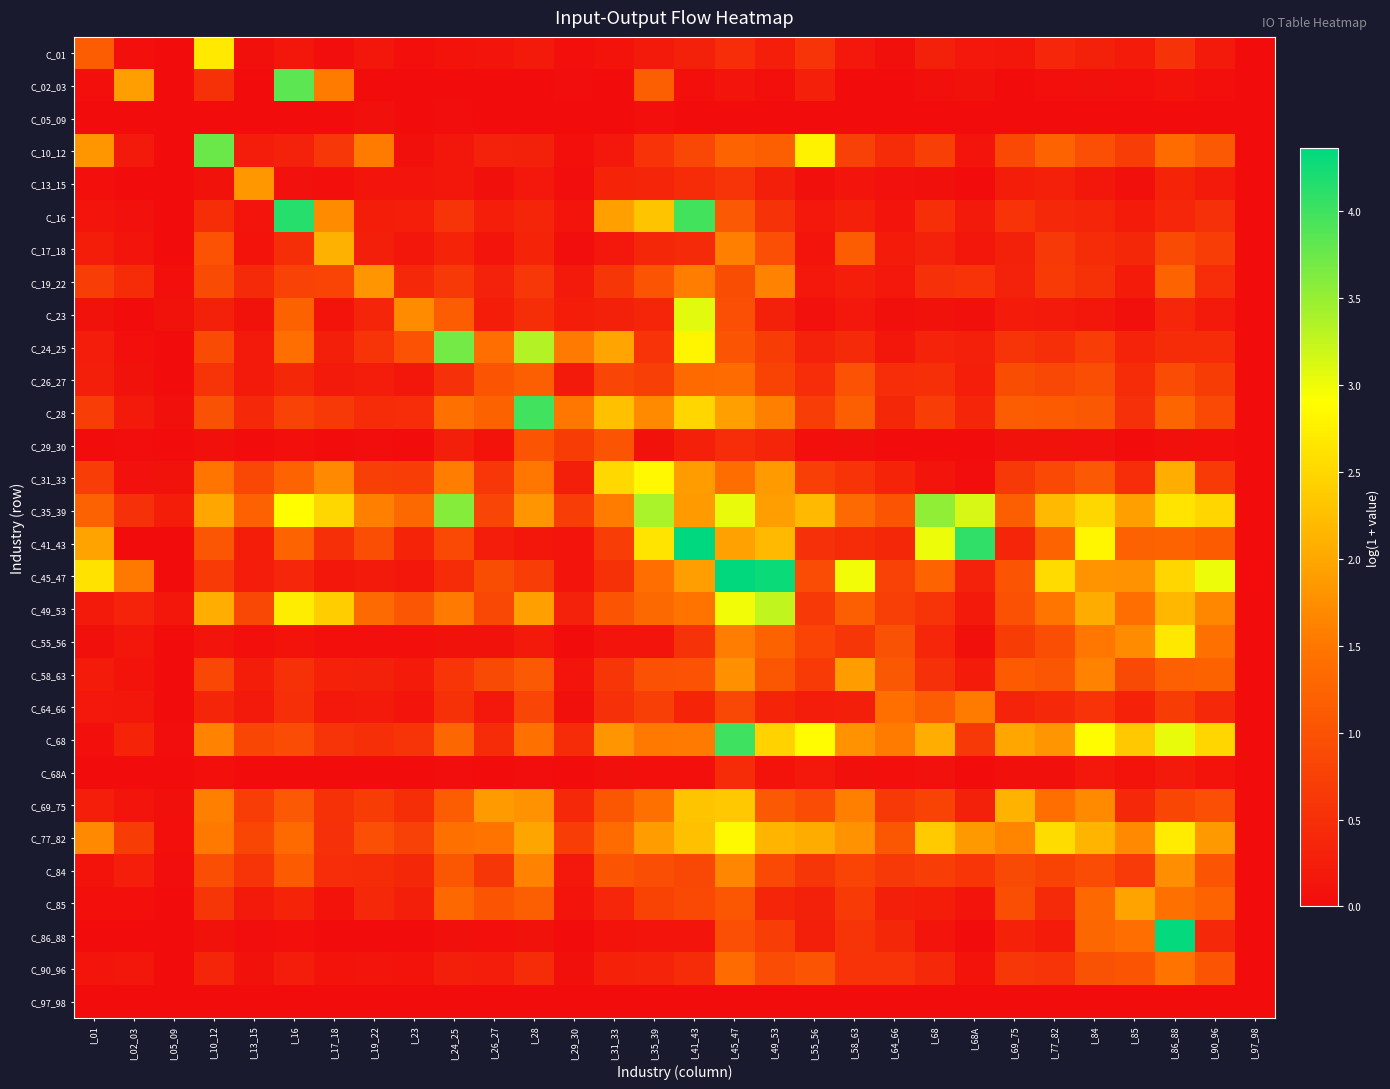

Reading left to right, list all the values displayed in this chart.

C_01: I_01=1.2	I_02_03=0.0	I_05_09=0.0	I_10_12=2.7	I_13_15=0.1	I_16=0.2	I_17_18=0.0	I_19_22=0.1	I_23=0.0	I_24_25=0.1	I_26_27=0.1	I_28=0.2	I_29_30=0.0	I_31_33=0.1	I_35_39=0.2	I_41_43=0.3	I_45_47=0.5	I_49_53=0.2	I_55_56=0.6	I_58_63=0.2	I_64_66=0.1	I_68=0.3	I_68A=0.2	I_69_75=0.1	I_77_82=0.4	I_84=0.3	I_85=0.2	I_86_88=0.5	I_90_96=0.2	I_97_98=0.0
C_02_03: I_01=0.0	I_02_03=1.9	I_05_09=0.0	I_10_12=0.5	I_13_15=0.0	I_16=3.8	I_17_18=1.5	I_19_22=0.0	I_23=0.0	I_24_25=0.0	I_26_27=0.0	I_28=0.0	I_29_30=0.0	I_31_33=0.0	I_35_39=1.2	I_41_43=0.0	I_45_47=0.1	I_49_53=0.0	I_55_56=0.3	I_58_63=0.0	I_64_66=0.0	I_68=0.1	I_68A=0.1	I_69_75=0.0	I_77_82=0.0	I_84=0.1	I_85=0.0	I_86_88=0.1	I_90_96=0.0	I_97_98=0.0
C_05_09: I_01=0.0	I_02_03=0.0	I_05_09=0.0	I_10_12=0.0	I_13_15=0.0	I_16=0.0	I_17_18=0.0	I_19_22=0.1	I_23=0.0	I_24_25=0.0	I_26_27=0.0	I_28=0.0	I_29_30=0.0	I_31_33=0.0	I_35_39=0.0	I_41_43=0.0	I_45_47=0.0	I_49_53=0.0	I_55_56=0.0	I_58_63=0.0	I_64_66=0.0	I_68=0.0	I_68A=0.0	I_69_75=0.0	I_77_82=0.0	I_84=0.0	I_85=0.0	I_86_88=0.0	I_90_96=0.0	I_97_98=0.0
C_10_12: I_01=1.8	I_02_03=0.2	I_05_09=0.0	I_10_12=3.8	I_13_15=0.2	I_16=0.3	I_17_18=0.6	I_19_22=1.5	I_23=0.1	I_24_25=0.2	I_26_27=0.3	I_28=0.3	I_29_30=0.0	I_31_33=0.2	I_35_39=0.5	I_41_43=0.9	I_45_47=1.2	I_49_53=1.2	I_55_56=2.8	I_58_63=0.8	I_64_66=0.4	I_68=0.7	I_68A=0.1	I_69_75=0.9	I_77_82=1.2	I_84=0.9	I_85=0.7	I_86_88=1.4	I_90_96=1.1	I_97_98=0.0
C_13_15: I_01=0.0	I_02_03=0.0	I_05_09=0.0	I_10_12=0.1	I_13_15=1.8	I_16=0.1	I_17_18=0.0	I_19_22=0.1	I_23=0.1	I_24_25=0.1	I_26_27=0.1	I_28=0.2	I_29_30=0.0	I_31_33=0.3	I_35_39=0.4	I_41_43=0.4	I_45_47=0.6	I_49_53=0.3	I_55_56=0.1	I_58_63=0.1	I_64_66=0.1	I_68=0.1	I_68A=0.0	I_69_75=0.2	I_77_82=0.3	I_84=0.1	I_85=0.1	I_86_88=0.3	I_90_96=0.2	I_97_98=0.0
C_16: I_01=0.1	I_02_03=0.1	I_05_09=0.0	I_10_12=0.5	I_13_15=0.1	I_16=4.1	I_17_18=1.7	I_19_22=0.2	I_23=0.3	I_24_25=0.6	I_26_27=0.2	I_28=0.4	I_29_30=0.1	I_31_33=1.9	I_35_39=2.3	I_41_43=4.0	I_45_47=1.1	I_49_53=0.5	I_55_56=0.2	I_58_63=0.3	I_64_66=0.1	I_68=0.5	I_68A=0.2	I_69_75=0.6	I_77_82=0.4	I_84=0.4	I_85=0.2	I_86_88=0.4	I_90_96=0.5	I_97_98=0.0
C_17_18: I_01=0.2	I_02_03=0.1	I_05_09=0.0	I_10_12=1.0	I_13_15=0.1	I_16=0.5	I_17_18=2.1	I_19_22=0.3	I_23=0.1	I_24_25=0.3	I_26_27=0.1	I_28=0.3	I_29_30=0.0	I_31_33=0.2	I_35_39=0.4	I_41_43=0.4	I_45_47=1.6	I_49_53=1.0	I_55_56=0.1	I_58_63=1.1	I_64_66=0.2	I_68=0.3	I_68A=0.2	I_69_75=0.3	I_77_82=0.6	I_84=0.5	I_85=0.4	I_86_88=0.9	I_90_96=0.7	I_97_98=0.0
C_19_22: I_01=0.7	I_02_03=0.4	I_05_09=0.0	I_10_12=0.9	I_13_15=0.4	I_16=0.8	I_17_18=0.8	I_19_22=1.8	I_23=0.4	I_24_25=0.6	I_26_27=0.3	I_28=0.6	I_29_30=0.2	I_31_33=0.6	I_35_39=1.0	I_41_43=1.6	I_45_47=0.9	I_49_53=1.6	I_55_56=0.2	I_58_63=0.3	I_64_66=0.2	I_68=0.5	I_68A=0.6	I_69_75=0.3	I_77_82=0.7	I_84=0.5	I_85=0.2	I_86_88=1.2	I_90_96=0.5	I_97_98=0.0
C_23: I_01=0.1	I_02_03=0.0	I_05_09=0.1	I_10_12=0.3	I_13_15=0.1	I_16=1.2	I_17_18=0.1	I_19_22=0.4	I_23=1.7	I_24_25=1.2	I_26_27=0.2	I_28=0.5	I_29_30=0.2	I_31_33=0.3	I_35_39=0.4	I_41_43=3.1	I_45_47=1.0	I_49_53=0.3	I_55_56=0.1	I_58_63=0.2	I_64_66=0.1	I_68=0.1	I_68A=0.1	I_69_75=0.2	I_77_82=0.2	I_84=0.2	I_85=0.1	I_86_88=0.4	I_90_96=0.2	I_97_98=0.0
C_24_25: I_01=0.2	I_02_03=0.0	I_05_09=0.0	I_10_12=0.9	I_13_15=0.2	I_16=1.4	I_17_18=0.3	I_19_22=0.6	I_23=1.0	I_24_25=3.7	I_26_27=1.4	I_28=3.3	I_29_30=1.5	I_31_33=2.0	I_35_39=0.6	I_41_43=2.8	I_45_47=1.0	I_49_53=0.7	I_55_56=0.3	I_58_63=0.4	I_64_66=0.2	I_68=0.3	I_68A=0.3	I_69_75=0.6	I_77_82=0.5	I_84=0.7	I_85=0.3	I_86_88=0.4	I_90_96=0.5	I_97_98=0.0
C_26_27: I_01=0.3	I_02_03=0.1	I_05_09=0.0	I_10_12=0.6	I_13_15=0.2	I_16=0.4	I_17_18=0.2	I_19_22=0.2	I_23=0.2	I_24_25=0.5	I_26_27=1.0	I_28=1.2	I_29_30=0.2	I_31_33=0.8	I_35_39=0.7	I_41_43=1.3	I_45_47=1.4	I_49_53=0.8	I_55_56=0.5	I_58_63=1.0	I_64_66=0.5	I_68=0.5	I_68A=0.3	I_69_75=0.9	I_77_82=0.8	I_84=0.9	I_85=0.4	I_86_88=0.9	I_90_96=0.7	I_97_98=0.0
C_28: I_01=0.7	I_02_03=0.2	I_05_09=0.1	I_10_12=1.0	I_13_15=0.4	I_16=0.8	I_17_18=0.6	I_19_22=0.4	I_23=0.5	I_24_25=1.4	I_26_27=1.2	I_28=4.0	I_29_30=1.5	I_31_33=2.3	I_35_39=1.7	I_41_43=2.5	I_45_47=1.9	I_49_53=1.6	I_55_56=0.7	I_58_63=1.2	I_64_66=0.4	I_68=0.7	I_68A=0.4	I_69_75=1.1	I_77_82=1.1	I_84=1.1	I_85=0.5	I_86_88=1.3	I_90_96=0.9	I_97_98=0.0
C_29_30: I_01=0.0	I_02_03=0.0	I_05_09=0.0	I_10_12=0.1	I_13_15=0.0	I_16=0.1	I_17_18=0.0	I_19_22=0.0	I_23=0.0	I_24_25=0.3	I_26_27=0.1	I_28=1.0	I_29_30=0.7	I_31_33=1.0	I_35_39=0.1	I_41_43=0.3	I_45_47=0.5	I_49_53=0.4	I_55_56=0.0	I_58_63=0.1	I_64_66=0.0	I_68=0.0	I_68A=0.0	I_69_75=0.1	I_77_82=0.1	I_84=0.1	I_85=0.0	I_86_88=0.1	I_90_96=0.0	I_97_98=0.0
C_31_33: I_01=0.7	I_02_03=0.1	I_05_09=0.1	I_10_12=1.5	I_13_15=0.8	I_16=1.3	I_17_18=1.7	I_19_22=0.7	I_23=0.7	I_24_25=1.6	I_26_27=0.6	I_28=1.5	I_29_30=0.3	I_31_33=2.5	I_35_39=2.8	I_41_43=1.9	I_45_47=1.4	I_49_53=1.9	I_55_56=0.7	I_58_63=0.6	I_64_66=0.3	I_68=0.1	I_68A=0.0	I_69_75=0.6	I_77_82=0.9	I_84=1.1	I_85=0.5	I_86_88=2.1	I_90_96=0.7	I_97_98=0.0
C_35_39: I_01=1.2	I_02_03=0.5	I_05_09=0.2	I_10_12=2.0	I_13_15=1.2	I_16=2.9	I_17_18=2.5	I_19_22=1.6	I_23=1.3	I_24_25=3.6	I_26_27=0.8	I_28=1.8	I_29_30=0.7	I_31_33=1.6	I_35_39=3.4	I_41_43=1.9	I_45_47=3.0	I_49_53=1.9	I_55_56=2.2	I_58_63=1.3	I_64_66=1.0	I_68=3.5	I_68A=3.1	I_69_75=1.2	I_77_82=2.2	I_84=2.5	I_85=1.9	I_86_88=2.6	I_90_96=2.5	I_97_98=0.0
C_41_43: I_01=2.0	I_02_03=0.0	I_05_09=0.0	I_10_12=1.0	I_13_15=0.2	I_16=1.2	I_17_18=0.5	I_19_22=0.9	I_23=0.3	I_24_25=0.9	I_26_27=0.2	I_28=0.1	I_29_30=0.1	I_31_33=0.7	I_35_39=2.6	I_41_43=4.4	I_45_47=1.9	I_49_53=2.2	I_55_56=0.5	I_58_63=0.4	I_64_66=0.4	I_68=3.0	I_68A=4.1	I_69_75=0.4	I_77_82=1.2	I_84=2.8	I_85=1.2	I_86_88=1.2	I_90_96=1.1	I_97_98=0.0
C_45_47: I_01=2.6	I_02_03=1.5	I_05_09=0.0	I_10_12=0.7	I_13_15=0.2	I_16=0.4	I_17_18=0.2	I_19_22=0.2	I_23=0.1	I_24_25=0.4	I_26_27=0.9	I_28=0.7	I_29_30=0.1	I_31_33=0.5	I_35_39=1.4	I_41_43=1.9	I_45_47=4.3	I_49_53=4.3	I_55_56=0.9	I_58_63=3.0	I_64_66=0.8	I_68=1.3	I_68A=0.3	I_69_75=1.0	I_77_82=2.5	I_84=1.8	I_85=1.8	I_86_88=2.5	I_90_96=3.0	I_97_98=0.0
C_49_53: I_01=0.2	I_02_03=0.3	I_05_09=0.2	I_10_12=2.1	I_13_15=0.9	I_16=2.7	I_17_18=2.4	I_19_22=1.3	I_23=1.1	I_24_25=1.5	I_26_27=0.8	I_28=1.9	I_29_30=0.3	I_31_33=1.0	I_35_39=1.3	I_41_43=1.5	I_45_47=3.0	I_49_53=3.3	I_55_56=0.6	I_58_63=1.2	I_64_66=0.7	I_68=0.6	I_68A=0.2	I_69_75=1.0	I_77_82=1.5	I_84=2.0	I_85=1.4	I_86_88=2.2	I_90_96=1.7	I_97_98=0.0
C_55_56: I_01=0.1	I_02_03=0.1	I_05_09=0.0	I_10_12=0.1	I_13_15=0.0	I_16=0.1	I_17_18=0.0	I_19_22=0.1	I_23=0.0	I_24_25=0.1	I_26_27=0.1	I_28=0.2	I_29_30=0.0	I_31_33=0.1	I_35_39=0.1	I_41_43=0.5	I_45_47=1.6	I_49_53=1.2	I_55_56=0.8	I_58_63=0.6	I_64_66=1.0	I_68=0.4	I_68A=0.1	I_69_75=0.7	I_77_82=0.9	I_84=1.5	I_85=1.7	I_86_88=2.7	I_90_96=1.4	I_97_98=0.0
C_58_63: I_01=0.2	I_02_03=0.1	I_05_09=0.0	I_10_12=0.8	I_13_15=0.2	I_16=0.5	I_17_18=0.3	I_19_22=0.3	I_23=0.2	I_24_25=0.6	I_26_27=0.9	I_28=1.1	I_29_30=0.1	I_31_33=0.6	I_35_39=1.0	I_41_43=1.0	I_45_47=1.8	I_49_53=1.1	I_55_56=0.7	I_58_63=1.9	I_64_66=1.1	I_68=0.5	I_68A=0.2	I_69_75=1.1	I_77_82=1.0	I_84=1.6	I_85=0.9	I_86_88=1.2	I_90_96=1.2	I_97_98=0.0
C_64_66: I_01=0.2	I_02_03=0.1	I_05_09=0.0	I_10_12=0.4	I_13_15=0.2	I_16=0.5	I_17_18=0.2	I_19_22=0.2	I_23=0.1	I_24_25=0.5	I_26_27=0.2	I_28=0.8	I_29_30=0.1	I_31_33=0.5	I_35_39=0.7	I_41_43=0.3	I_45_47=0.8	I_49_53=0.3	I_55_56=0.2	I_58_63=0.3	I_64_66=1.4	I_68=1.2	I_68A=1.5	I_69_75=0.3	I_77_82=0.4	I_84=0.5	I_85=0.3	I_86_88=0.7	I_90_96=0.4	I_97_98=0.0
C_68: I_01=0.0	I_02_03=0.3	I_05_09=0.0	I_10_12=1.6	I_13_15=0.8	I_16=0.9	I_17_18=0.6	I_19_22=0.5	I_23=0.6	I_24_25=1.3	I_26_27=0.5	I_28=1.4	I_29_30=0.4	I_31_33=1.8	I_35_39=1.5	I_41_43=1.5	I_45_47=4.0	I_49_53=2.5	I_55_56=2.9	I_58_63=1.8	I_64_66=1.5	I_68=2.1	I_68A=0.6	I_69_75=2.0	I_77_82=1.8	I_84=2.9	I_85=2.3	I_86_88=3.0	I_90_96=2.5	I_97_98=0.0
C_68A: I_01=0.0	I_02_03=0.0	I_05_09=0.0	I_10_12=0.0	I_13_15=0.0	I_16=0.0	I_17_18=0.0	I_19_22=0.0	I_23=0.0	I_24_25=0.0	I_26_27=0.0	I_28=0.0	I_29_30=0.0	I_31_33=0.1	I_35_39=0.0	I_41_43=0.0	I_45_47=0.5	I_49_53=0.1	I_55_56=0.2	I_58_63=0.1	I_64_66=0.0	I_68=0.1	I_68A=0.0	I_69_75=0.1	I_77_82=0.1	I_84=0.2	I_85=0.1	I_86_88=0.2	I_90_96=0.1	I_97_98=0.0
C_69_75: I_01=0.2	I_02_03=0.1	I_05_09=0.1	I_10_12=1.6	I_13_15=0.7	I_16=1.1	I_17_18=0.5	I_19_22=0.7	I_23=0.5	I_24_25=1.1	I_26_27=1.9	I_28=1.8	I_29_30=0.4	I_31_33=1.1	I_35_39=1.4	I_41_43=2.3	I_45_47=2.3	I_49_53=1.1	I_55_56=0.9	I_58_63=1.6	I_64_66=0.6	I_68=0.8	I_68A=0.3	I_69_75=2.1	I_77_82=1.4	I_84=1.7	I_85=0.4	I_86_88=0.8	I_90_96=0.9	I_97_98=0.0
C_77_82: I_01=1.7	I_02_03=0.7	I_05_09=0.0	I_10_12=1.5	I_13_15=0.8	I_16=1.3	I_17_18=0.5	I_19_22=0.9	I_23=0.8	I_24_25=1.4	I_26_27=1.5	I_28=2.0	I_29_30=0.7	I_31_33=1.4	I_35_39=1.9	I_41_43=2.3	I_45_47=2.8	I_49_53=2.1	I_55_56=2.0	I_58_63=1.8	I_64_66=1.1	I_68=2.4	I_68A=1.9	I_69_75=1.6	I_77_82=2.5	I_84=2.1	I_85=1.7	I_86_88=2.7	I_90_96=1.9	I_97_98=0.0
C_84: I_01=0.1	I_02_03=0.3	I_05_09=0.0	I_10_12=0.9	I_13_15=0.6	I_16=1.1	I_17_18=0.5	I_19_22=0.5	I_23=0.4	I_24_25=1.1	I_26_27=0.6	I_28=1.6	I_29_30=0.2	I_31_33=1.0	I_35_39=0.9	I_41_43=0.9	I_45_47=1.7	I_49_53=0.9	I_55_56=0.6	I_58_63=0.8	I_64_66=0.6	I_68=0.7	I_68A=0.6	I_69_75=0.9	I_77_82=0.8	I_84=0.9	I_85=0.7	I_86_88=1.7	I_90_96=1.0	I_97_98=0.0
C_85: I_01=0.0	I_02_03=0.0	I_05_09=0.0	I_10_12=0.6	I_13_15=0.2	I_16=0.3	I_17_18=0.1	I_19_22=0.4	I_23=0.3	I_24_25=1.3	I_26_27=1.0	I_28=1.2	I_29_30=0.1	I_31_33=0.4	I_35_39=0.8	I_41_43=0.9	I_45_47=1.1	I_49_53=0.4	I_55_56=0.3	I_58_63=0.7	I_64_66=0.3	I_68=0.2	I_68A=0.1	I_69_75=0.9	I_77_82=0.4	I_84=1.3	I_85=2.0	I_86_88=1.4	I_90_96=1.3	I_97_98=0.0
C_86_88: I_01=0.0	I_02_03=0.0	I_05_09=0.0	I_10_12=0.1	I_13_15=0.0	I_16=0.0	I_17_18=0.0	I_19_22=0.0	I_23=0.0	I_24_25=0.1	I_26_27=0.0	I_28=0.1	I_29_30=0.0	I_31_33=0.1	I_35_39=0.1	I_41_43=0.1	I_45_47=1.0	I_49_53=0.7	I_55_56=0.3	I_58_63=0.6	I_64_66=0.4	I_68=0.1	I_68A=0.0	I_69_75=0.3	I_77_82=0.2	I_84=1.3	I_85=1.4	I_86_88=4.3	I_90_96=0.4	I_97_98=0.0
C_90_96: I_01=0.1	I_02_03=0.1	I_05_09=0.0	I_10_12=0.4	I_13_15=0.1	I_16=0.2	I_17_18=0.1	I_19_22=0.1	I_23=0.1	I_24_25=0.3	I_26_27=0.2	I_28=0.4	I_29_30=0.1	I_31_33=0.3	I_35_39=0.3	I_41_43=0.4	I_45_47=1.3	I_49_53=0.9	I_55_56=1.0	I_58_63=0.5	I_64_66=0.6	I_68=0.4	I_68A=0.1	I_69_75=0.6	I_77_82=0.6	I_84=1.0	I_85=1.0	I_86_88=1.5	I_90_96=1.0	I_97_98=0.0
C_97_98: I_01=0.0	I_02_03=0.0	I_05_09=0.0	I_10_12=0.0	I_13_15=0.0	I_16=0.0	I_17_18=0.0	I_19_22=0.0	I_23=0.0	I_24_25=0.0	I_26_27=0.0	I_28=0.0	I_29_30=0.0	I_31_33=0.0	I_35_39=0.0	I_41_43=0.0	I_45_47=0.0	I_49_53=0.0	I_55_56=0.0	I_58_63=0.0	I_64_66=0.0	I_68=0.0	I_68A=0.0	I_69_75=0.0	I_77_82=0.0	I_84=0.0	I_85=0.0	I_86_88=0.0	I_90_96=0.0	I_97_98=0.0